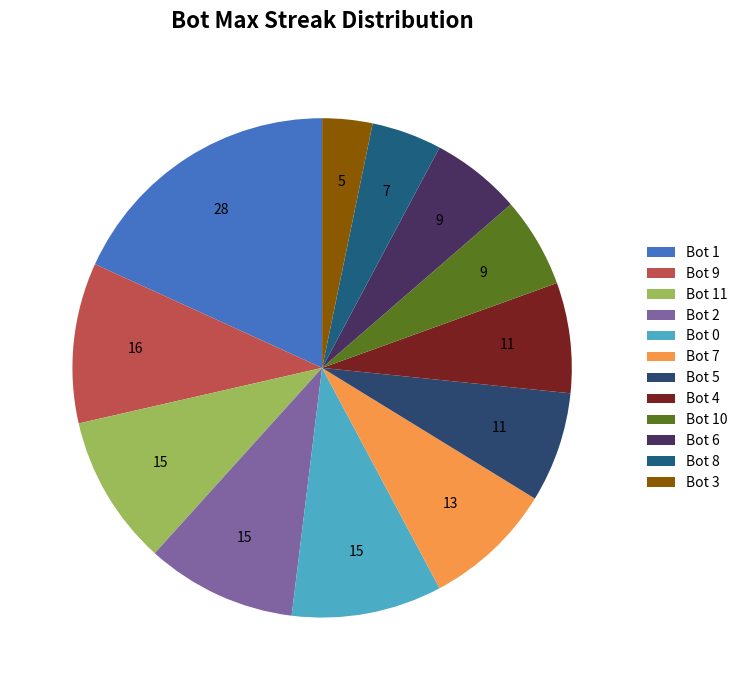

Approximately how many times larger is the value at Bot 9 compared to Bot 0?

1.1